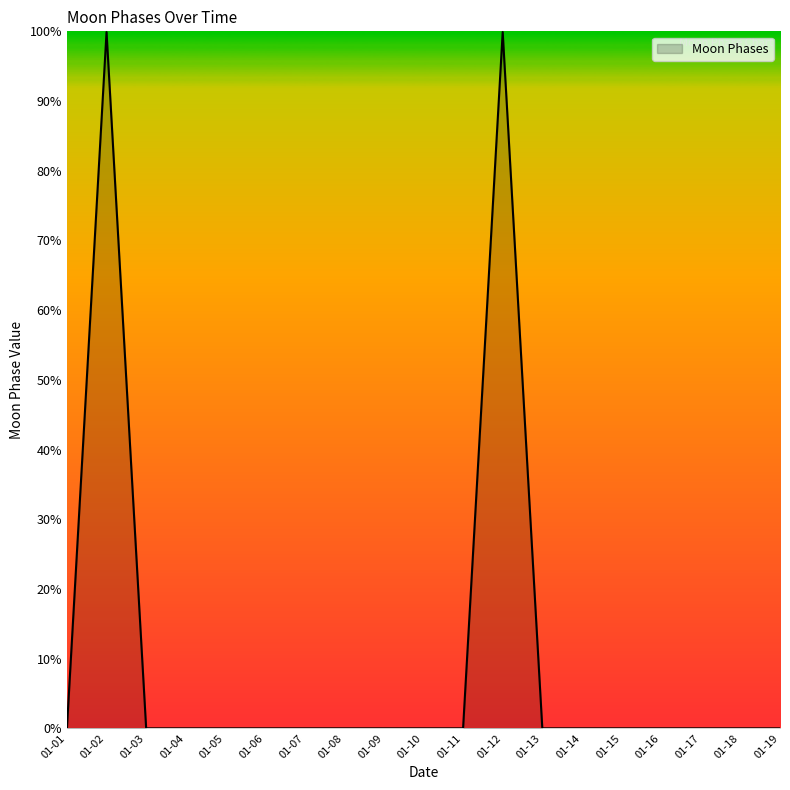

What is the difference between the maximum and minimum values?

99.9